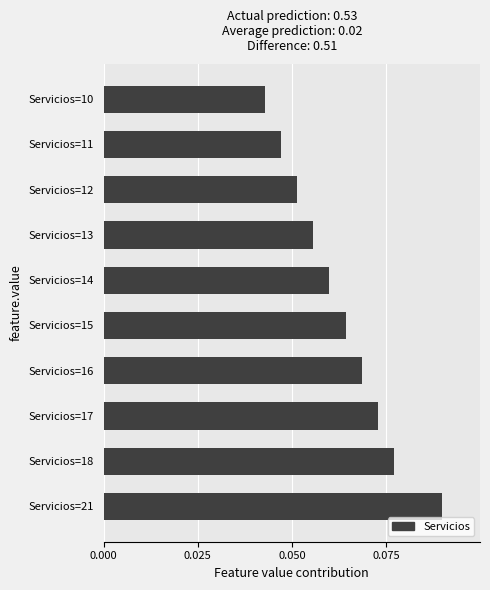

The value at Servicios=14 is 0.0. True or false?

False